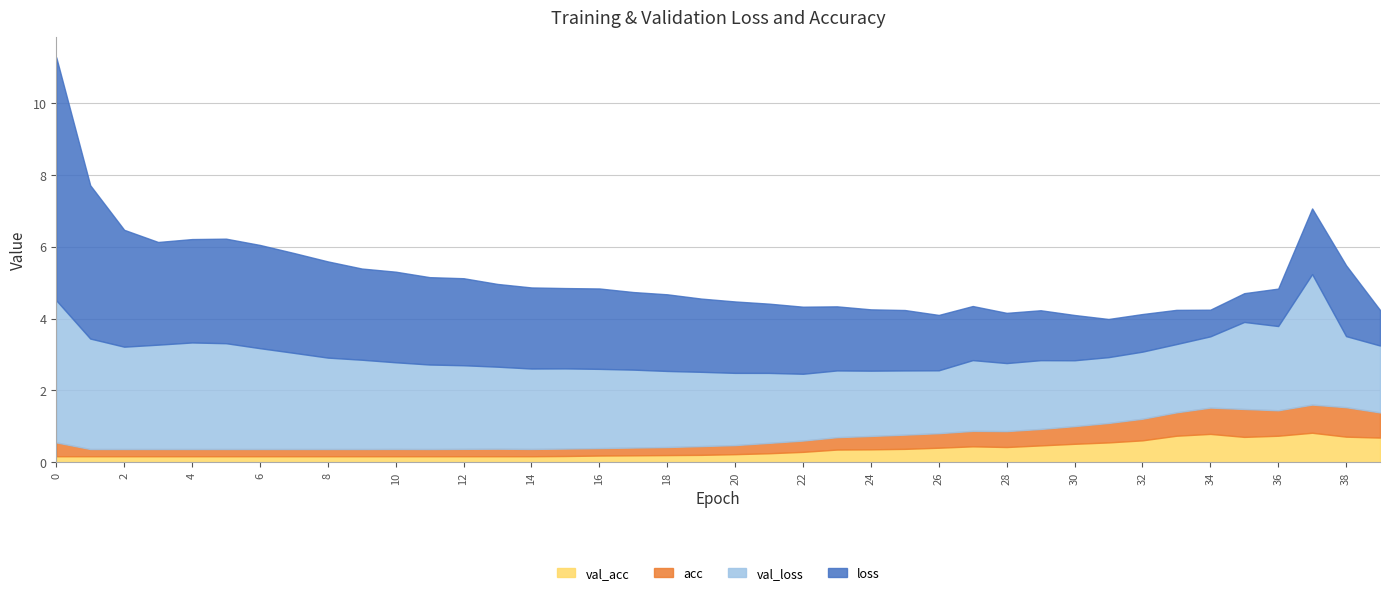

True or false: acc has more than 1 interior local peaks.

True